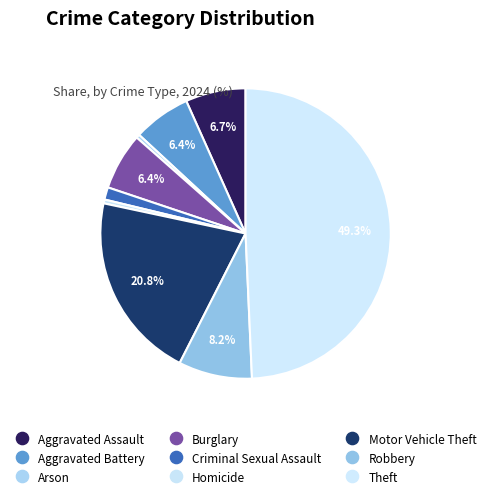

What is the ratio of the value at Robbery to the value at Aggravated Battery?

1.3